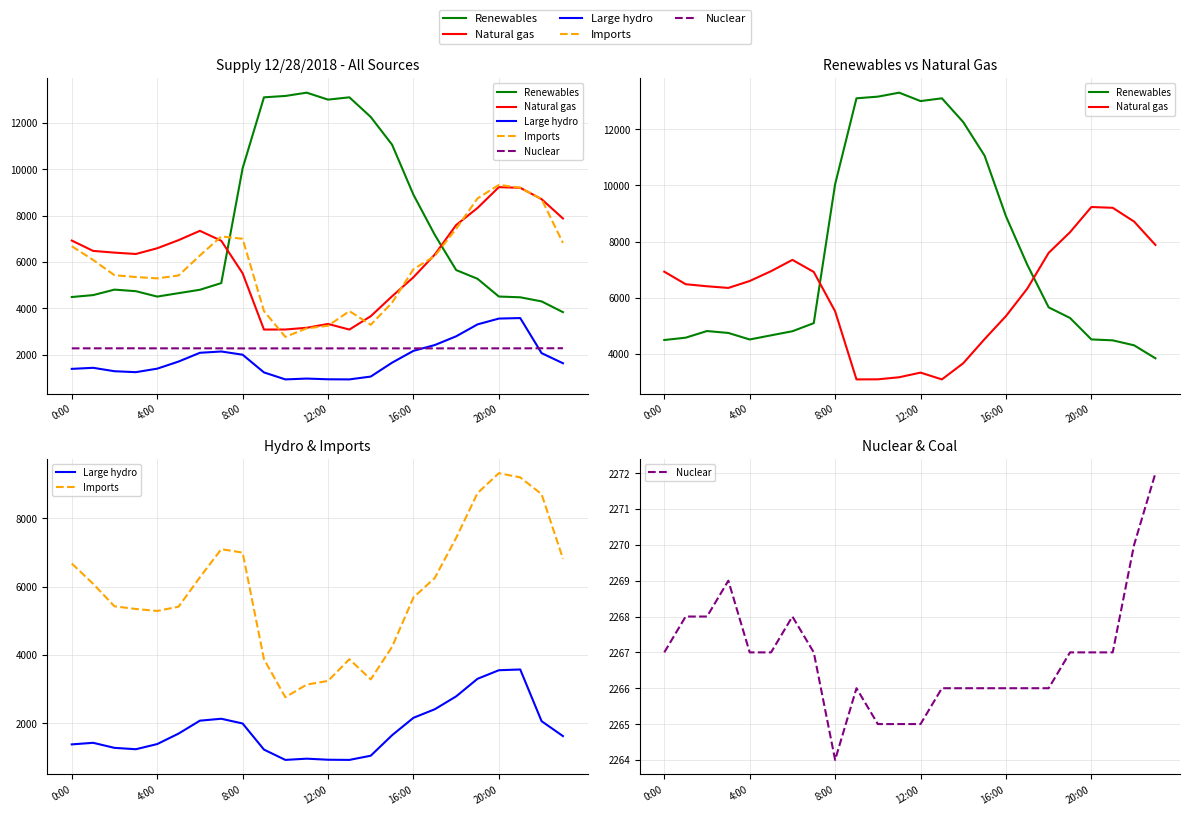

The Large hydro series shows 1321 at 7. True or false?

False